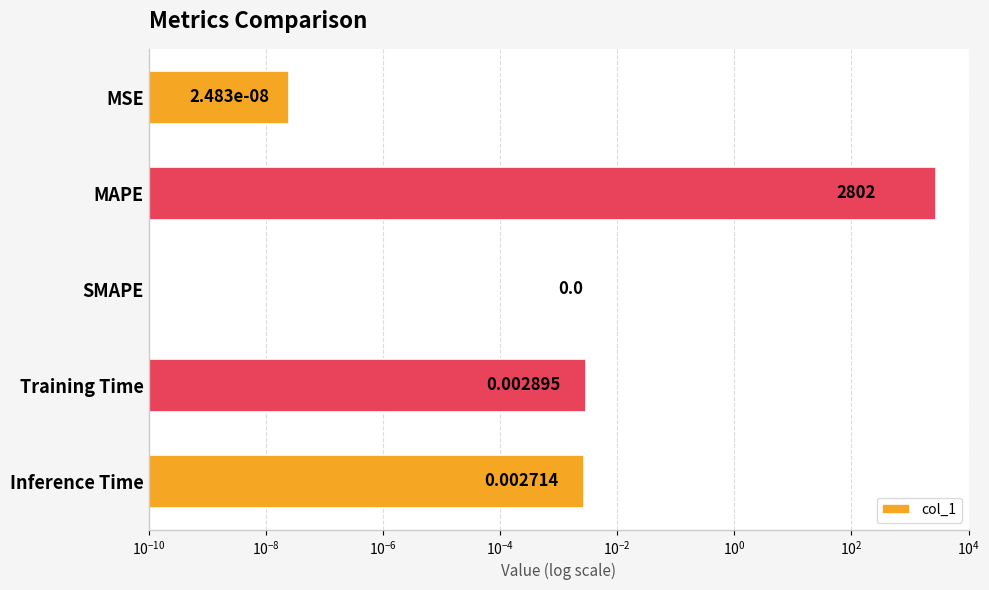

What is the maximum value shown in the chart?

2802.1